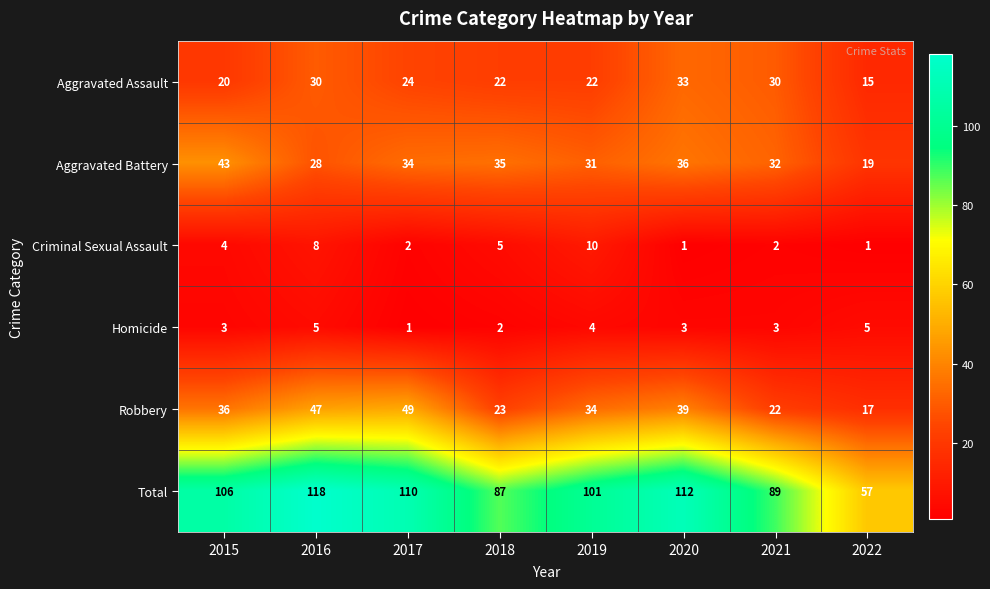

Is it true that Homicide equals 3 at 2020?

True